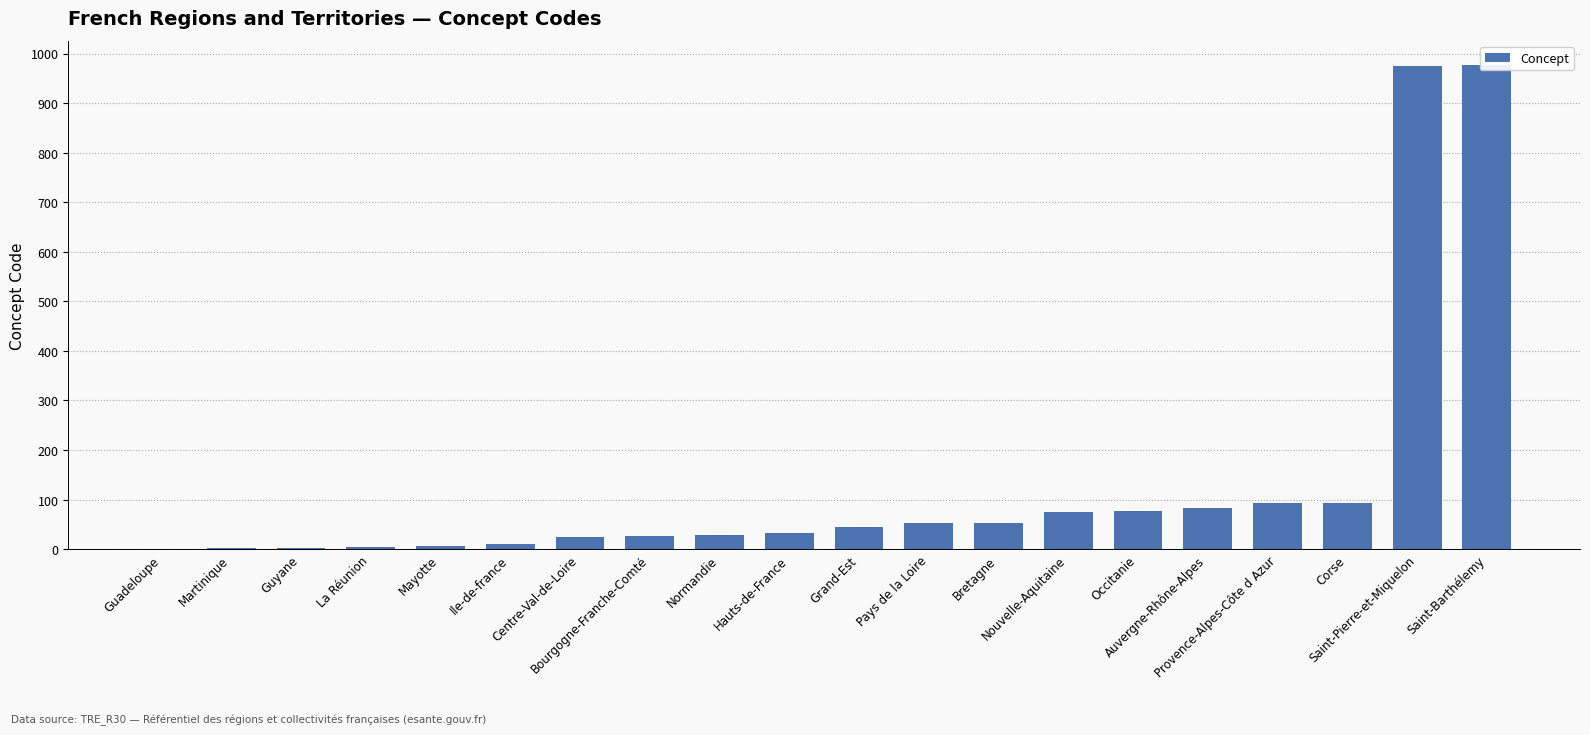

List the labels in order of value, largest first.

Saint-Barthélemy, Saint-Pierre-et-Miquelon, Corse, Provence-Alpes-Côte d Azur, Auvergne-Rhône-Alpes, Occitanie, Nouvelle-Aquitaine, Bretagne, Pays de la Loire, Grand-Est, Hauts-de-France, Normandie, Bourgogne-Franche-Comté, Centre-Val-de-Loire, Ile-de-france, Mayotte, La Réunion, Guyane, Martinique, Guadeloupe